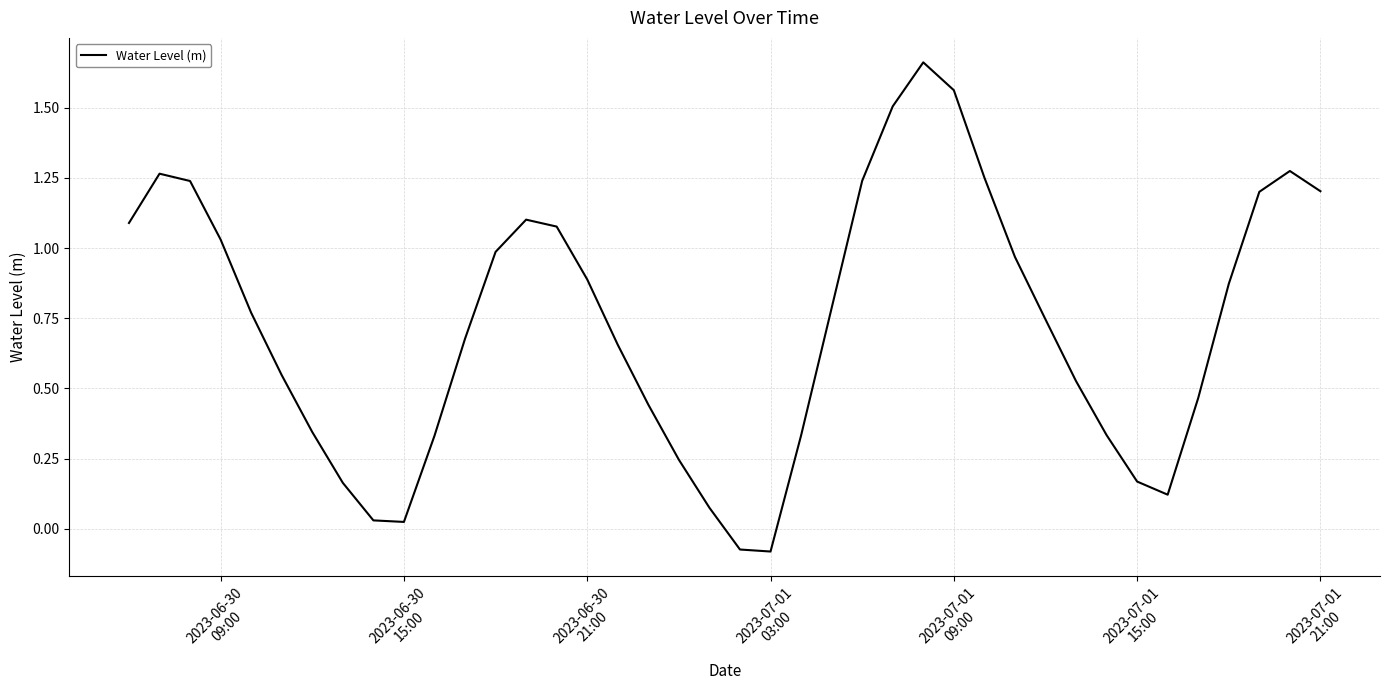

How many interior local valleys (lower than both neighbors) does the data have?

3